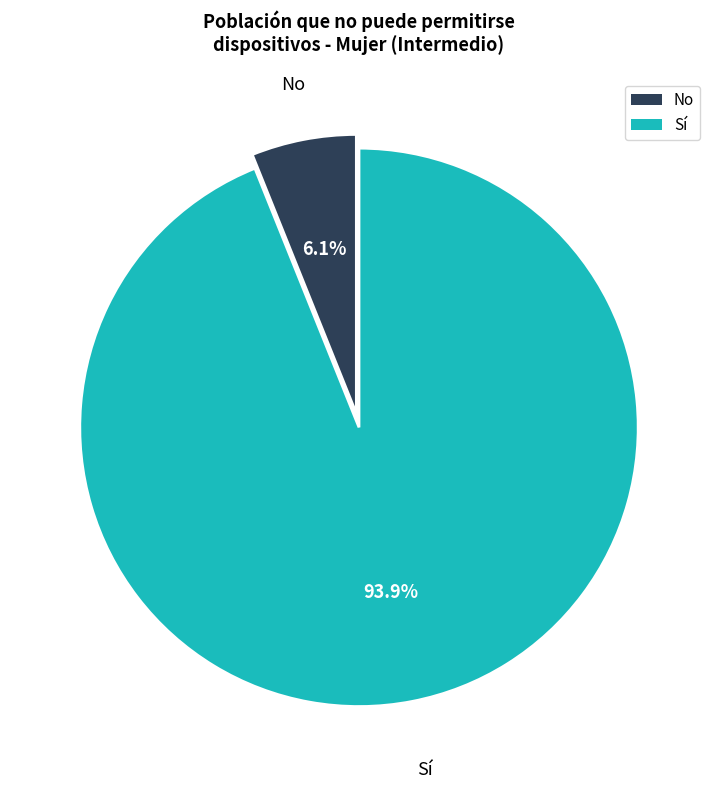

Do No and Sí together represent more than half of the pie?

Yes